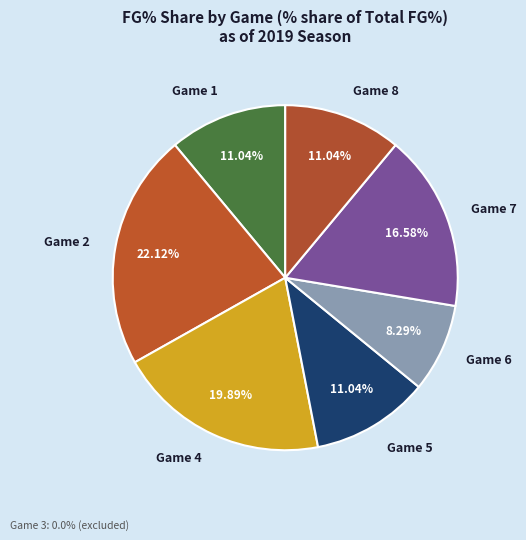

Between Game 8 and Game 6, which is larger?

Game 8